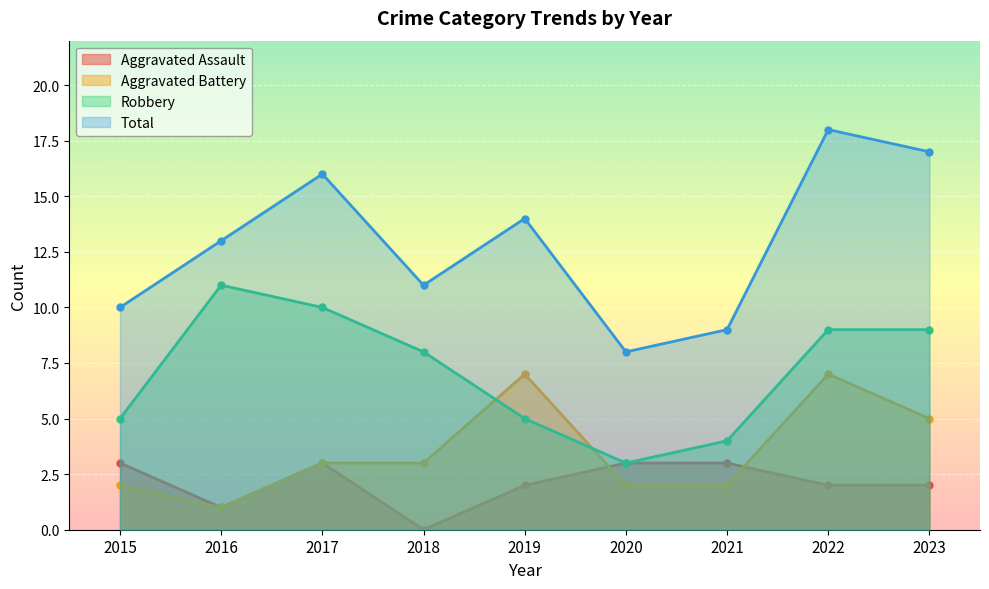

Which series has the widest spread of values?

Total